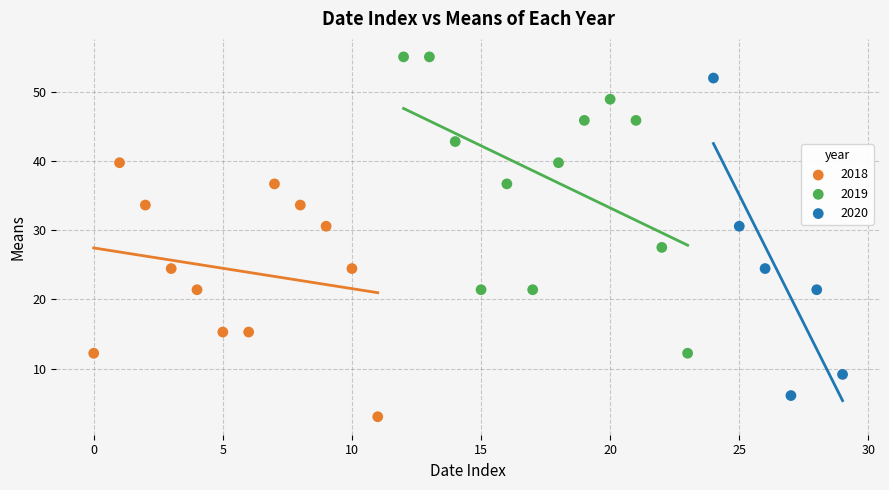

Which series contains the lowest Y value?

2018